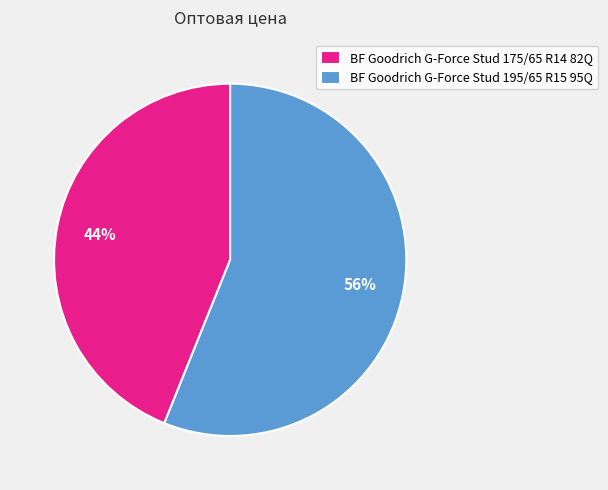

The BF Goodrich G-Force Stud 195/65 R15 95Q slice represents 56% of the pie. True or false?

True